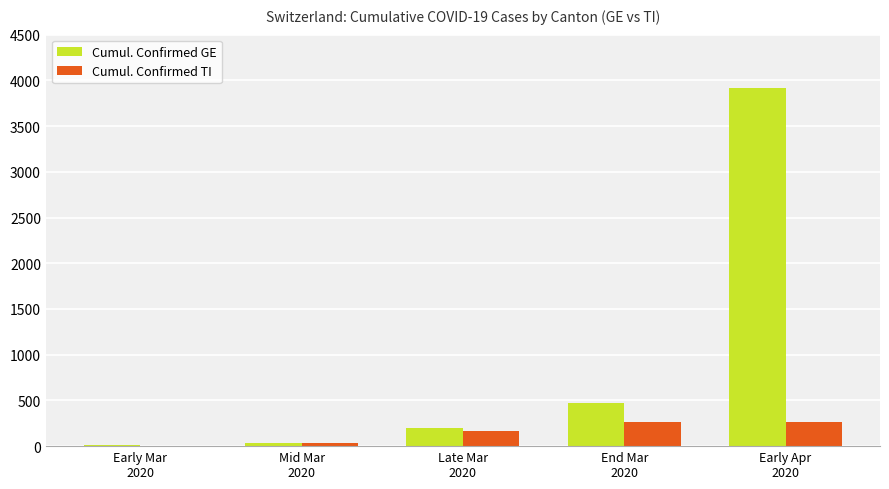

Reading left to right, what are all the values shown in this chart?

Cumul. Confirmed GE: 7	35	203	477	3917
Cumul. Confirmed TI: 6	39	166	265	265